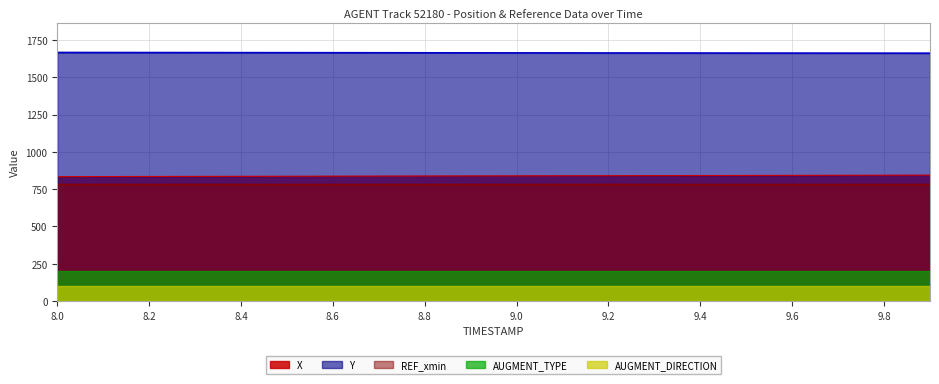

Is the value of REF_xmin at 9.0 greater than the value of Y at 9.5?

No